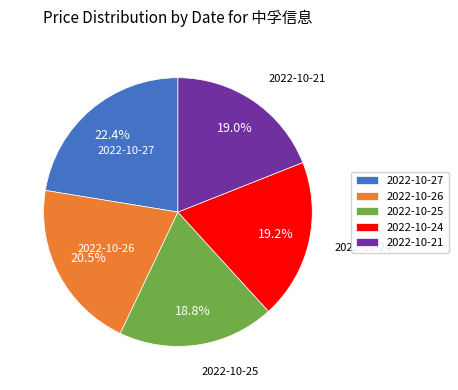

Which has a higher value, 2022-10-21 or 2022-10-26?

2022-10-26